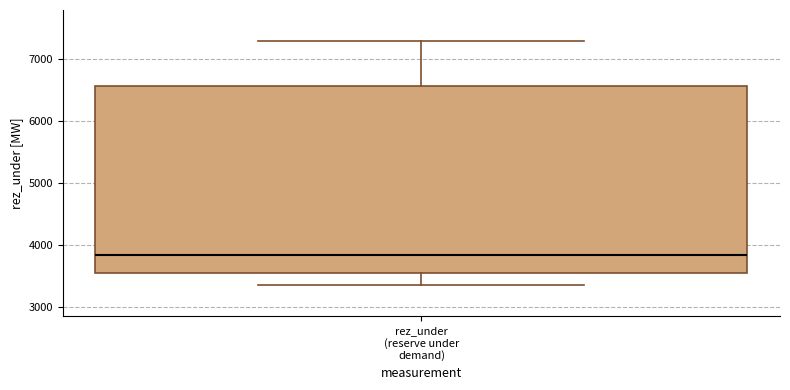

Read this box plot against the y-axis: the position of the median line, the range covered by the box, and the ends of both whiskers. The values are not printed on the chart, so give them approximately, as read against the axis.

median 3800, box 3600 to 6600, whiskers 3400 to 7300